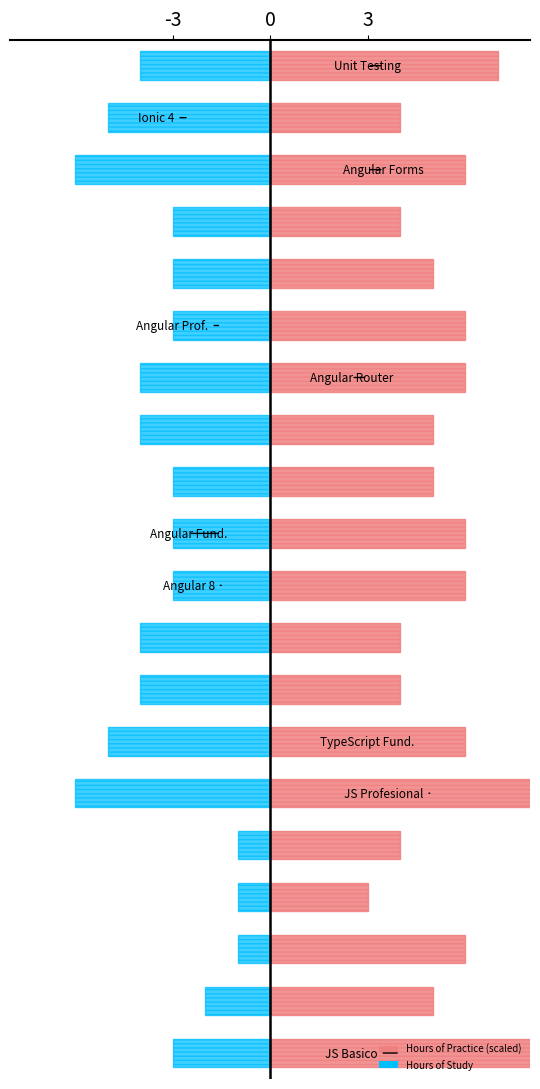

Which series has the largest total across all categories?

Hours of Practice (scaled)